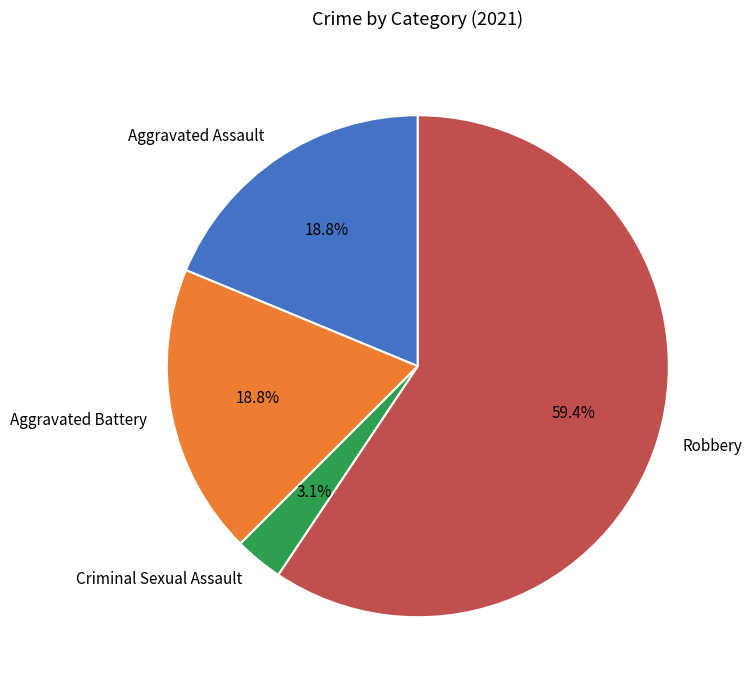

To the nearest percent, what is the difference between the Criminal Sexual Assault and Aggravated Battery slice percentages?

16%